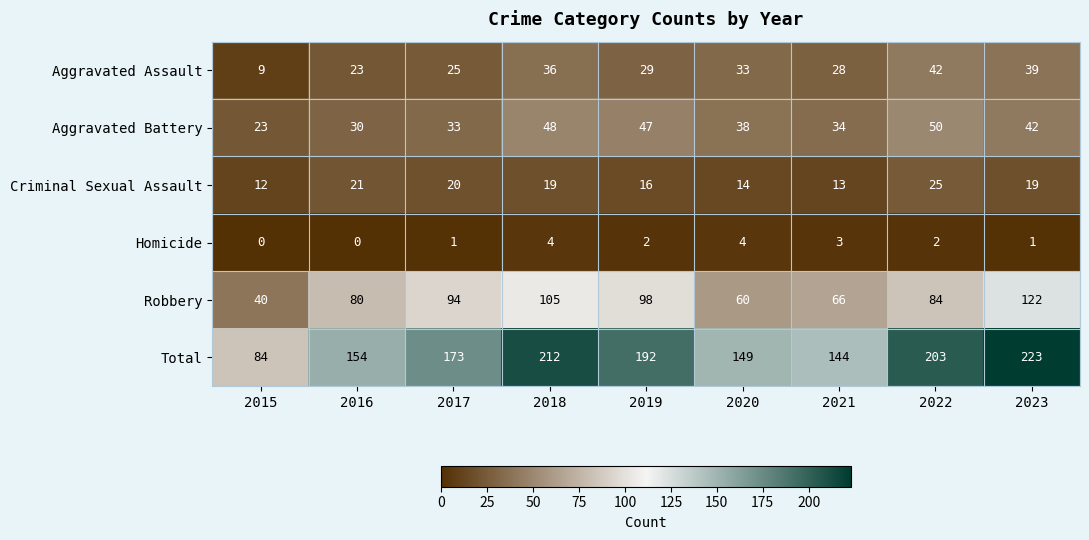

Between 2020 and 2023, which series saw the biggest shift?

Total